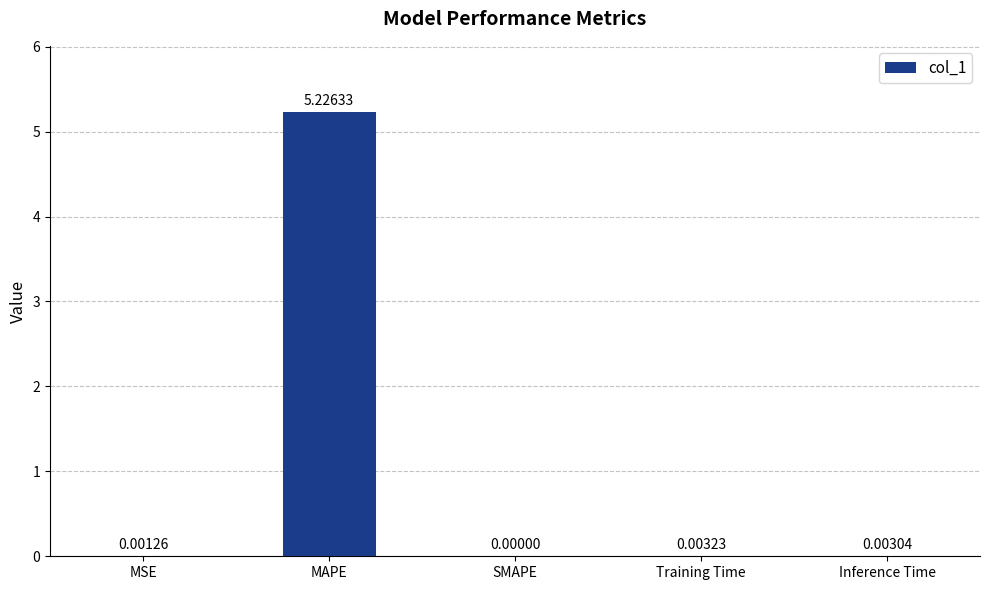

Between Training Time and Inference Time, which is larger?

Training Time